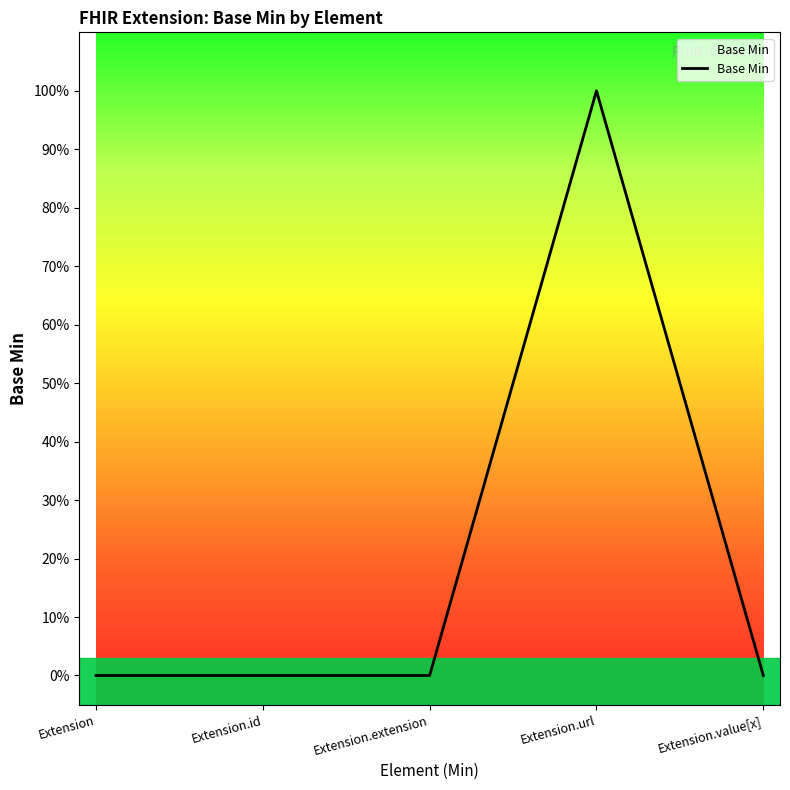

Is this an area chart (filled region under the line)?

Yes